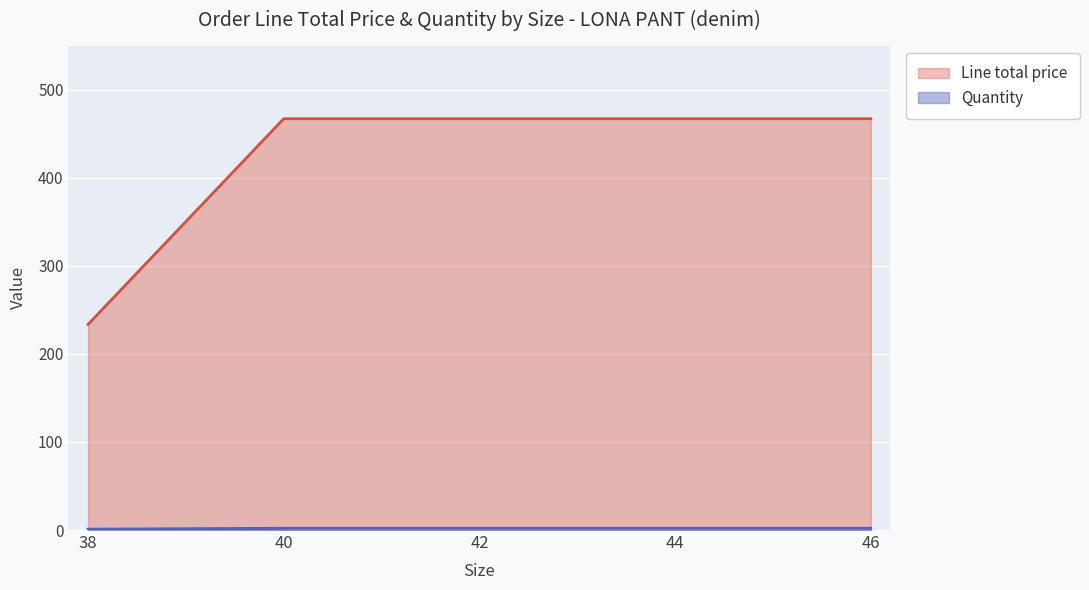

Which series changed the most between 38 and 40?

Line total price